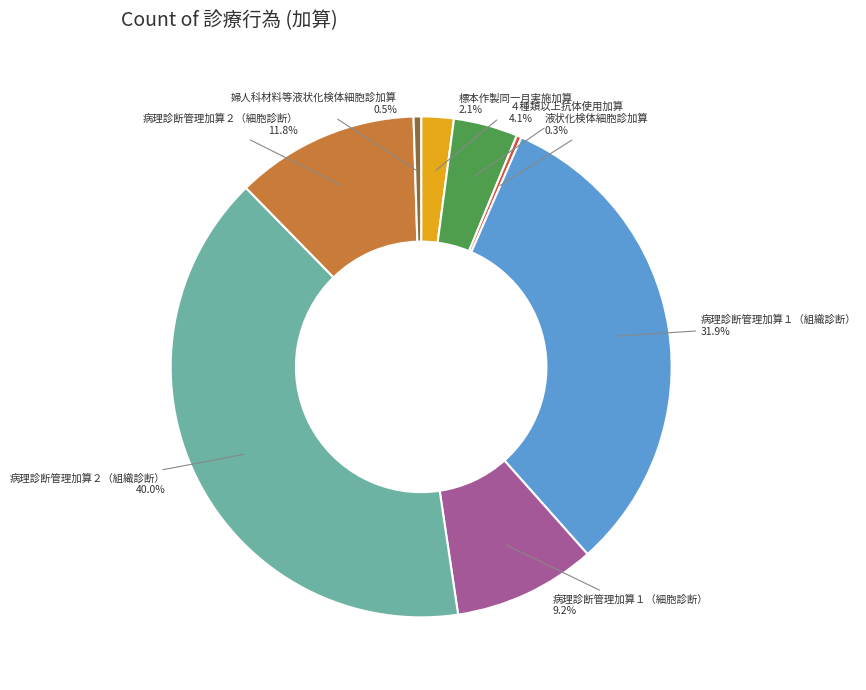

Is there a majority slice in this chart?

No